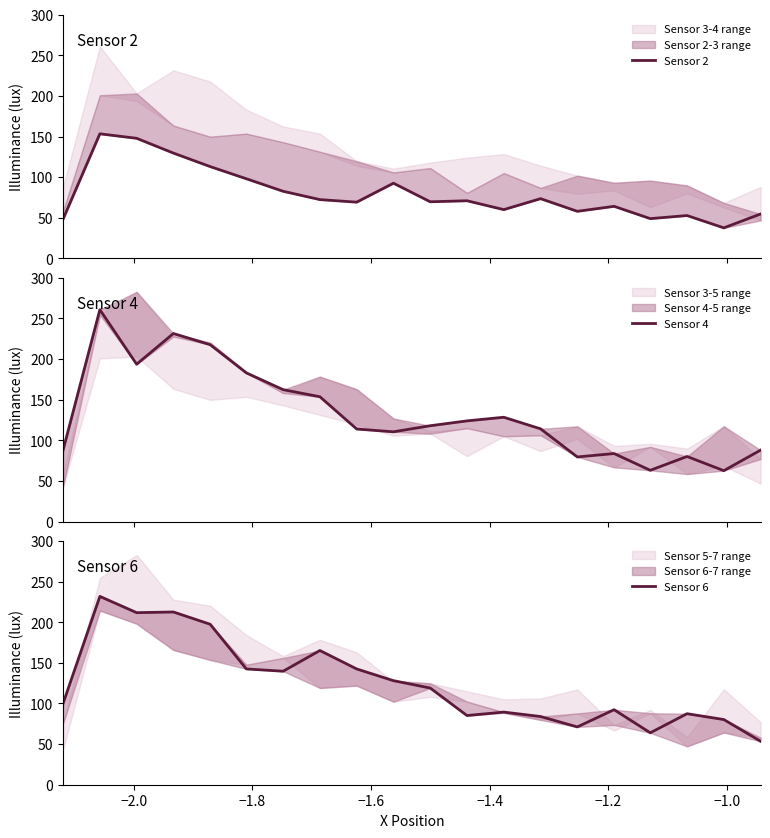

Reading left to right, what are all the values shown in this chart?

Sensor 2: 48.4	153.4	147.9	129.6	113.0	98.0	82.6	72.4	69.2	92.6	69.7	71.0	60.0	73.5	58.0	64.1	49.0	52.8	37.6	54.7
Sensor 4: 88.0	260.9	193.7	231.5	217.7	183.0	162.4	153.6	113.9	110.5	118.0	124.0	128.4	114.2	79.5	83.7	63.1	80.1	62.7	87.9
Sensor 6: 100.1	231.9	211.8	212.7	197.6	142.6	139.7	165.2	142.5	128.1	119.0	85.2	89.4	84.0	71.2	92.3	63.9	87.4	80.2	53.5